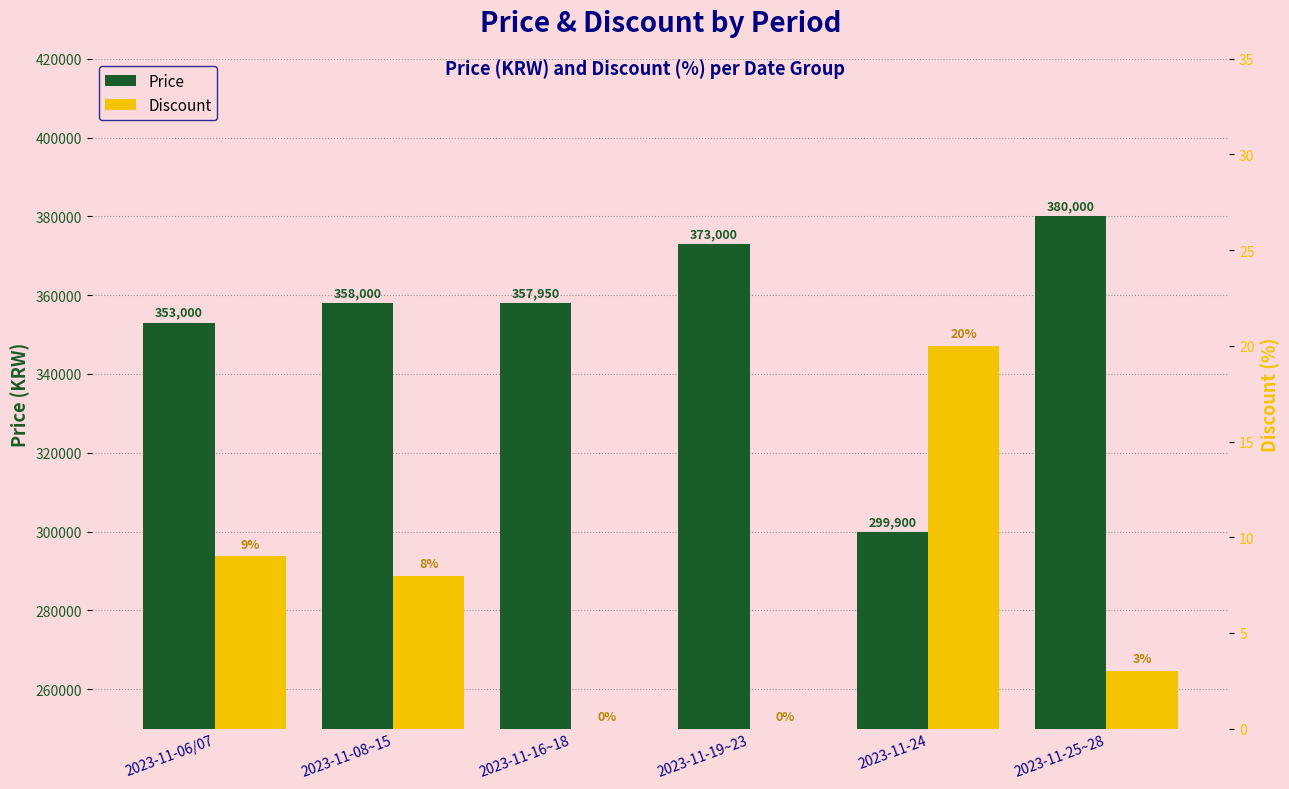

List the series in order of their overall mean, lowest first.

Discount, Price